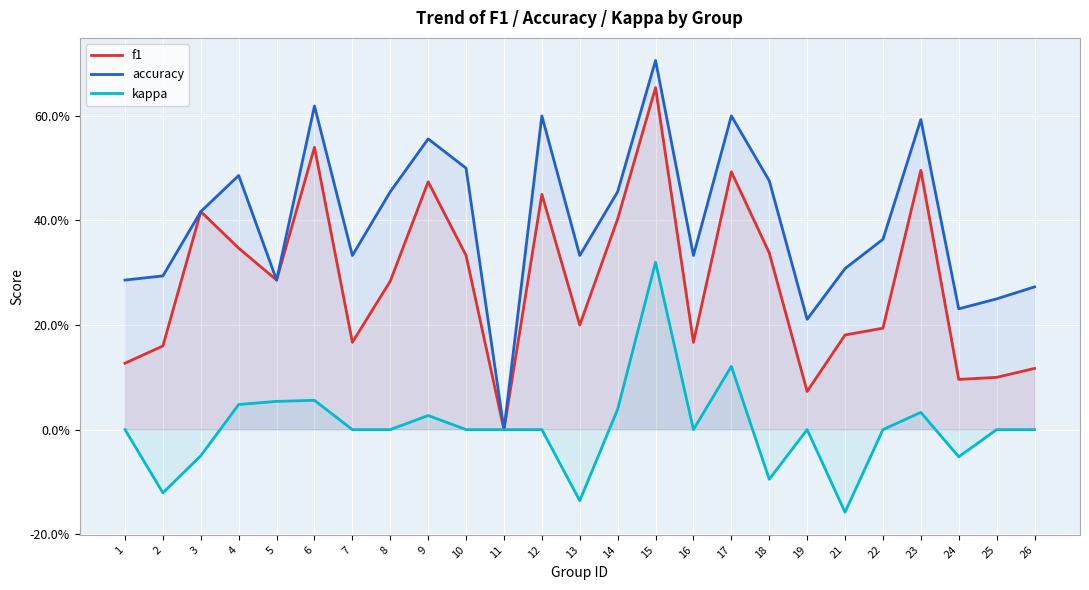

At 5, list the series in order from largest to smallest.

f1, accuracy, kappa